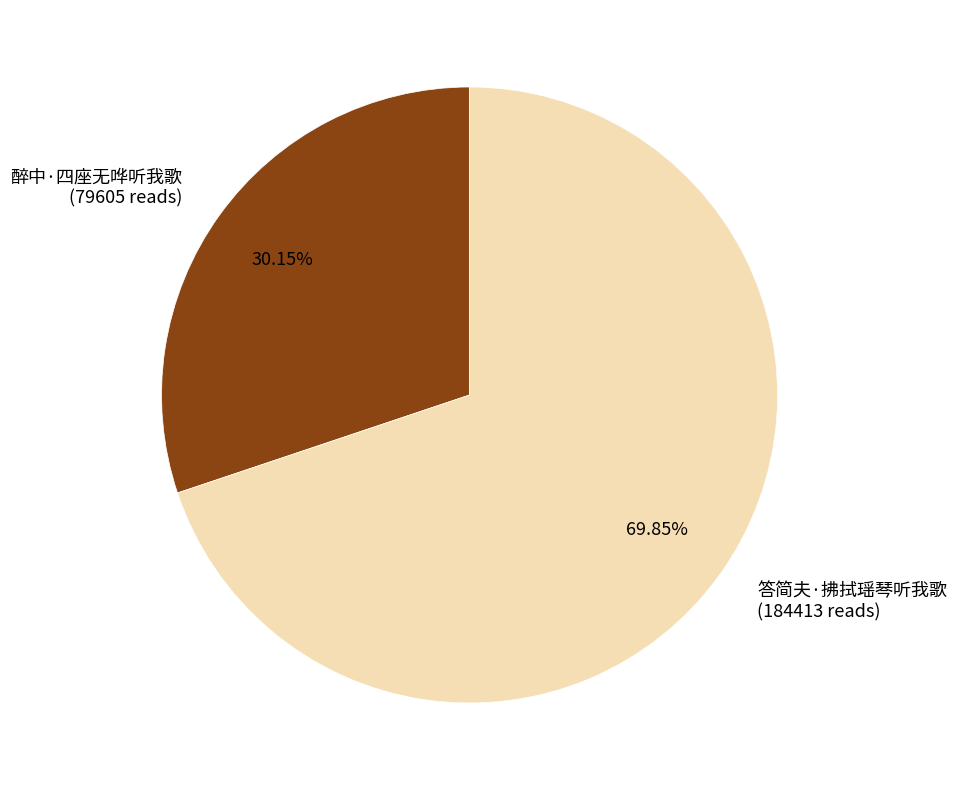

What percentage is the 答简夫·拂拭瑶琴听我歌 slice, to the nearest percent?

70%